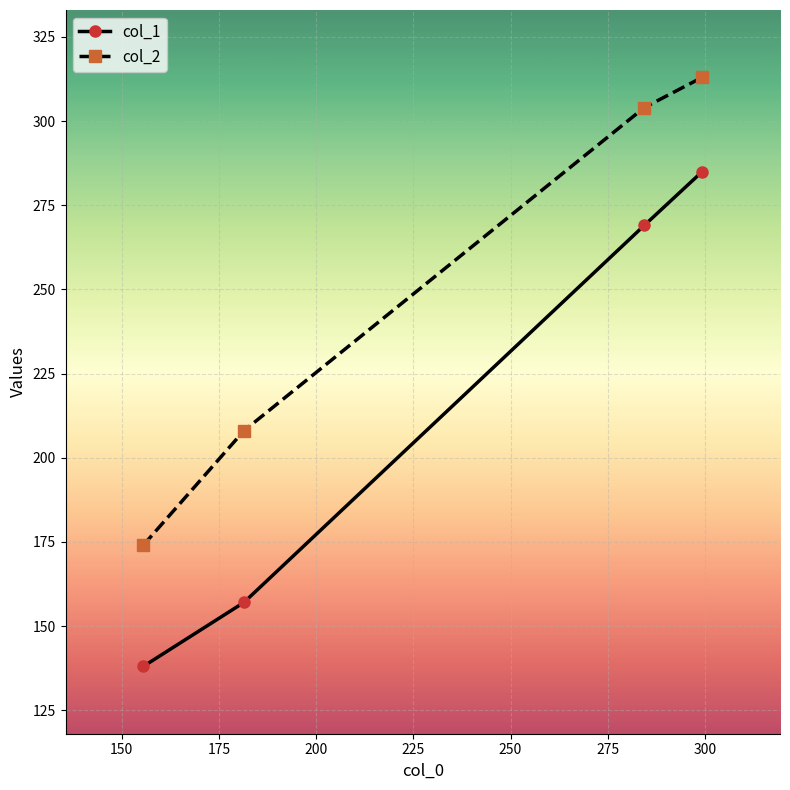

What is the average value of the col_2 series?

250